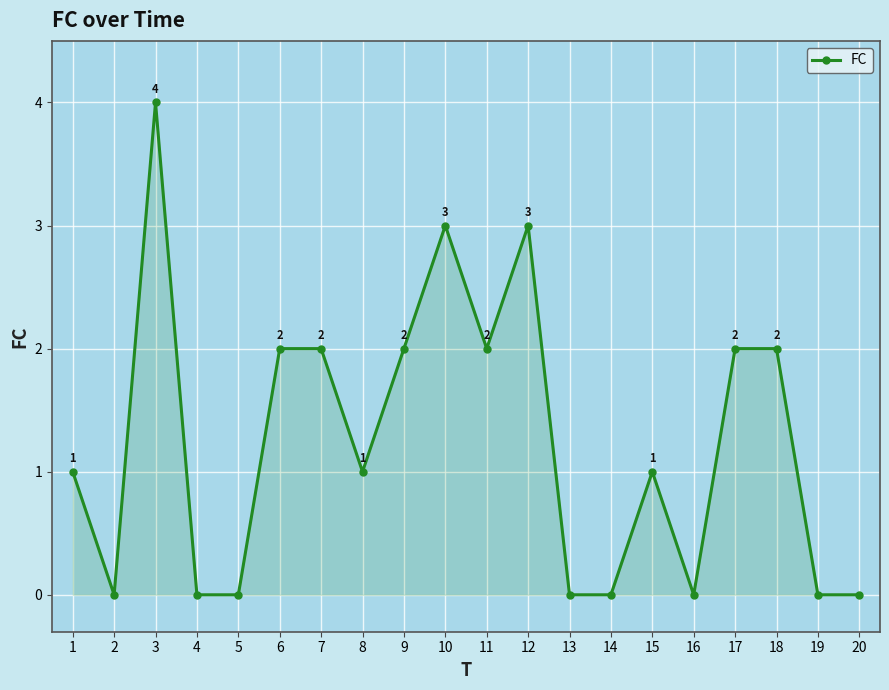

Reading left to right, transcribe all the data shown in this chart.

1	0	4	0	0	2	2	1	2	3	2	3	0	0	1	0	2	2	0	0